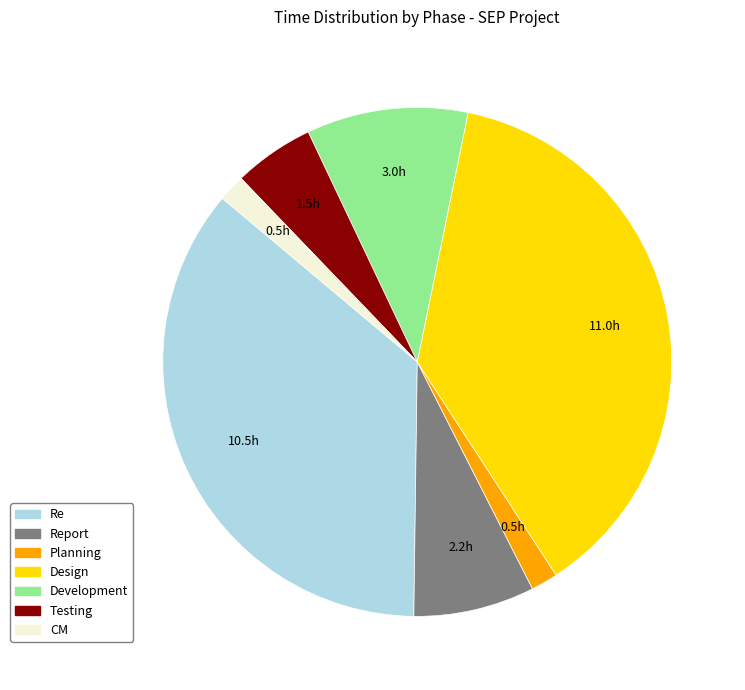

Is there any slice that represents more than half of the pie?

No